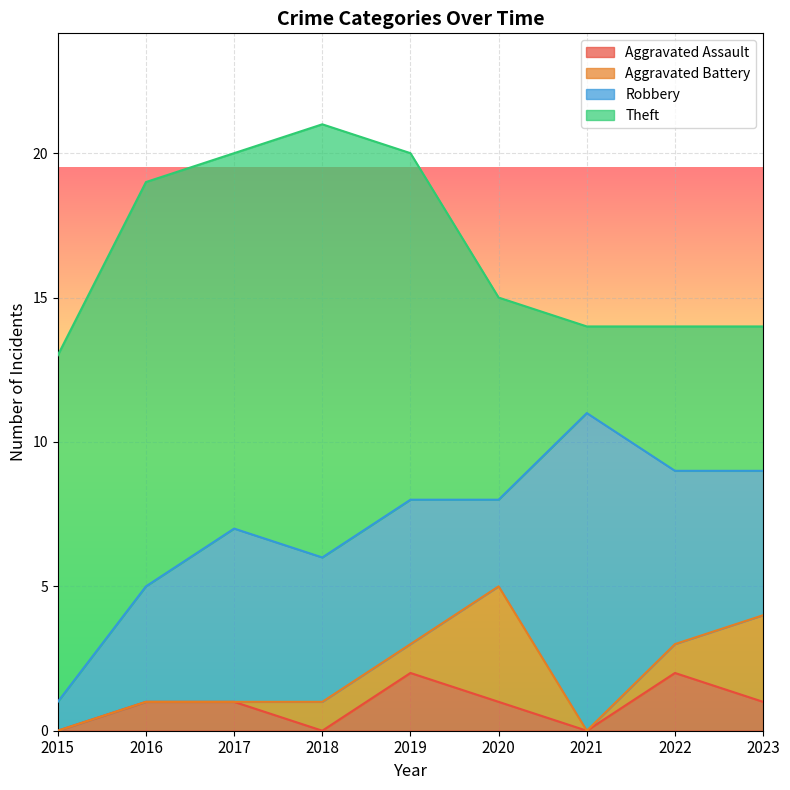

Count the Aggravated Assault values in the range 0 to 1.

7